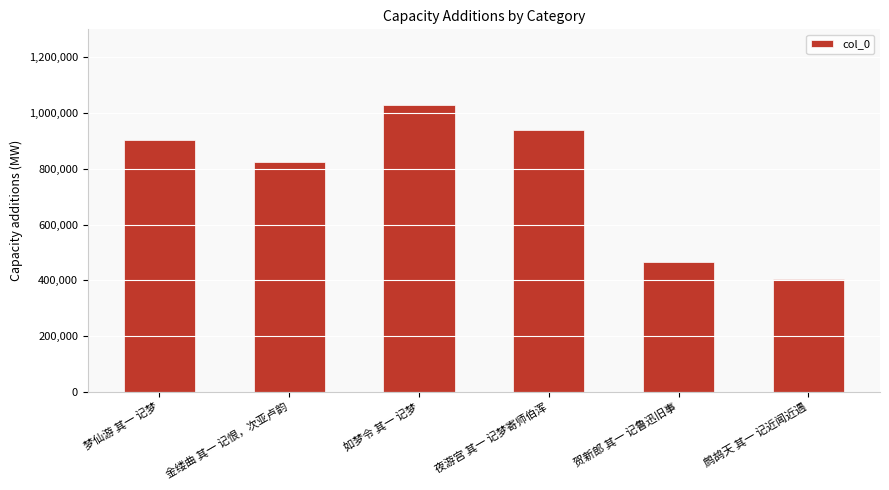

What is the smallest value displayed?

403432